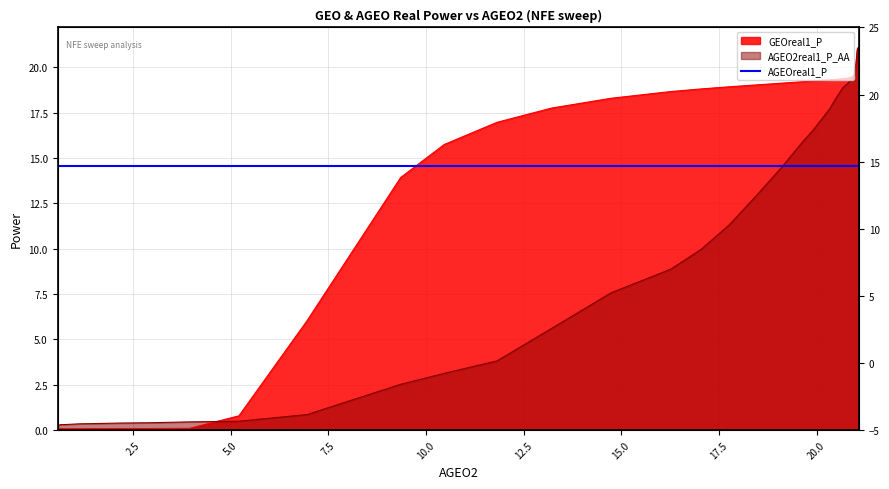

What is the difference between the maximum and minimum values in the AGEO2real1_P_AA series?

20.9